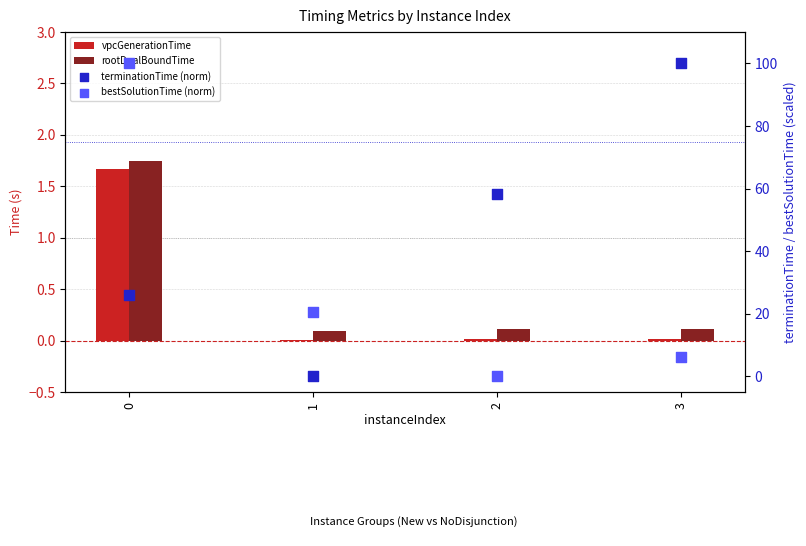

At how many categories does at least one series exceed 48?

3